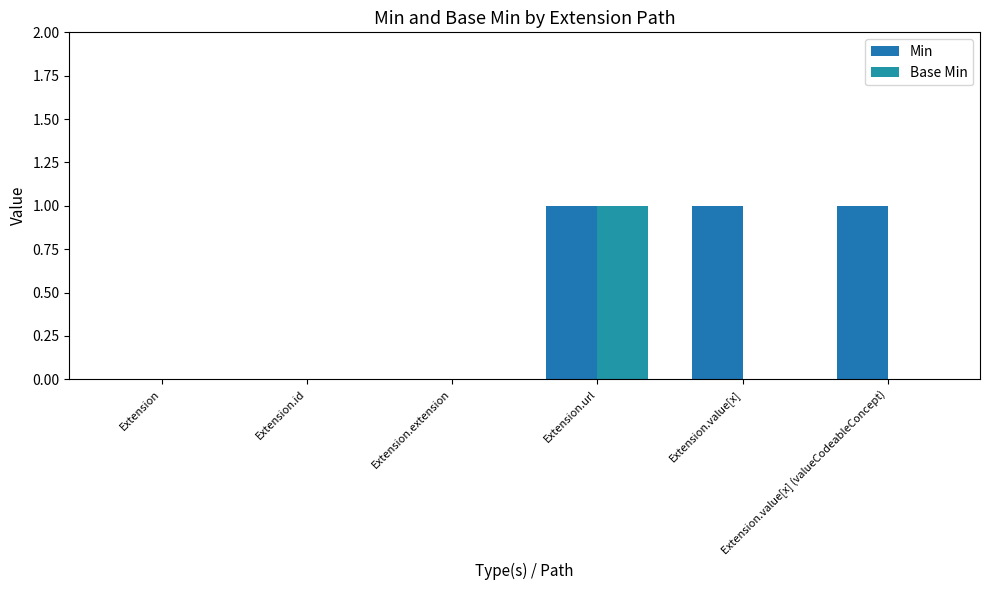

What is the label of the 3rd bar from the left?

Extension.extension